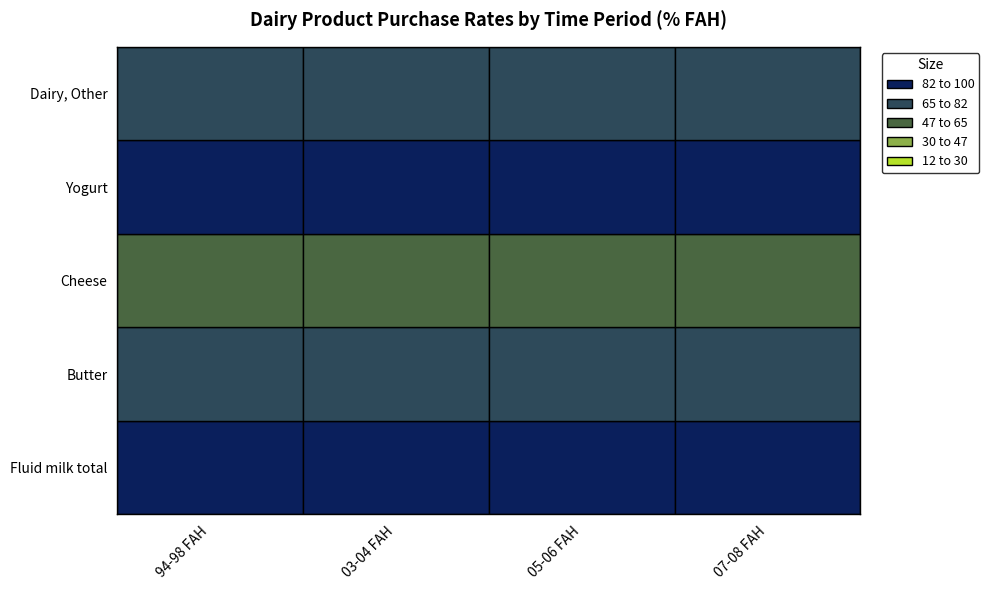

At which label does Fluid milk total first exceed 88?

03-04 FAH